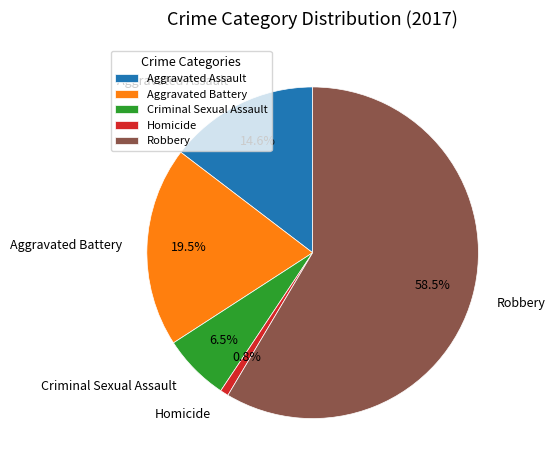

Which category has the biggest portion of the pie?

Robbery